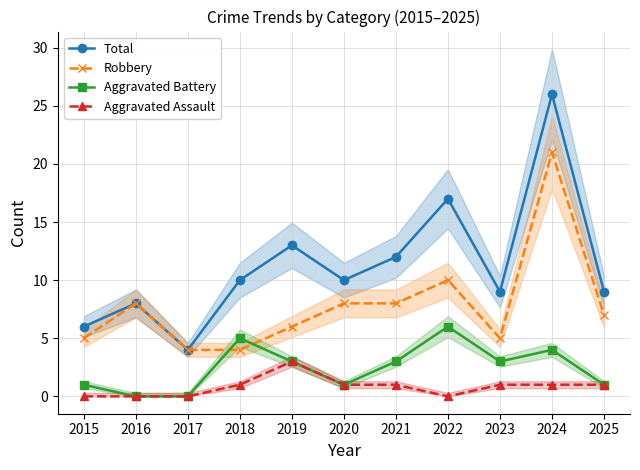

What is the difference between the highest and lowest values at 2019?

10